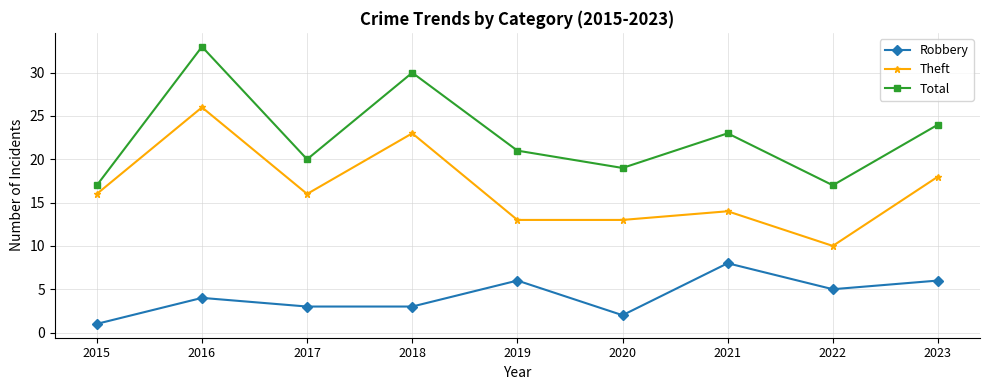

What is the difference between the maximum and second lowest values in the Robbery series?

6